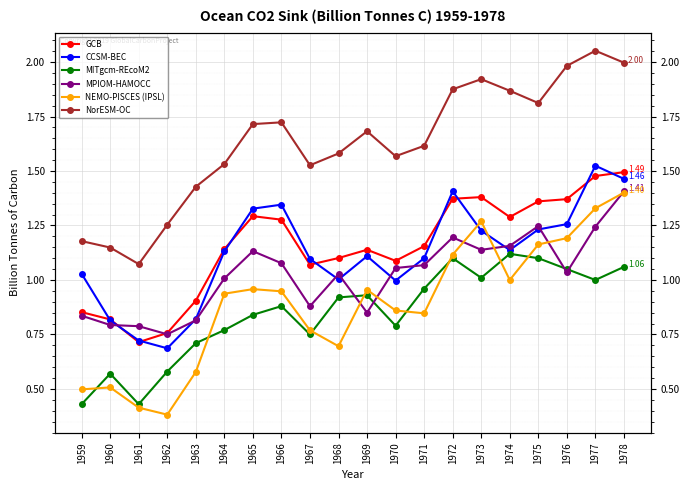

At how many categories does at least one series exceed 1?

20